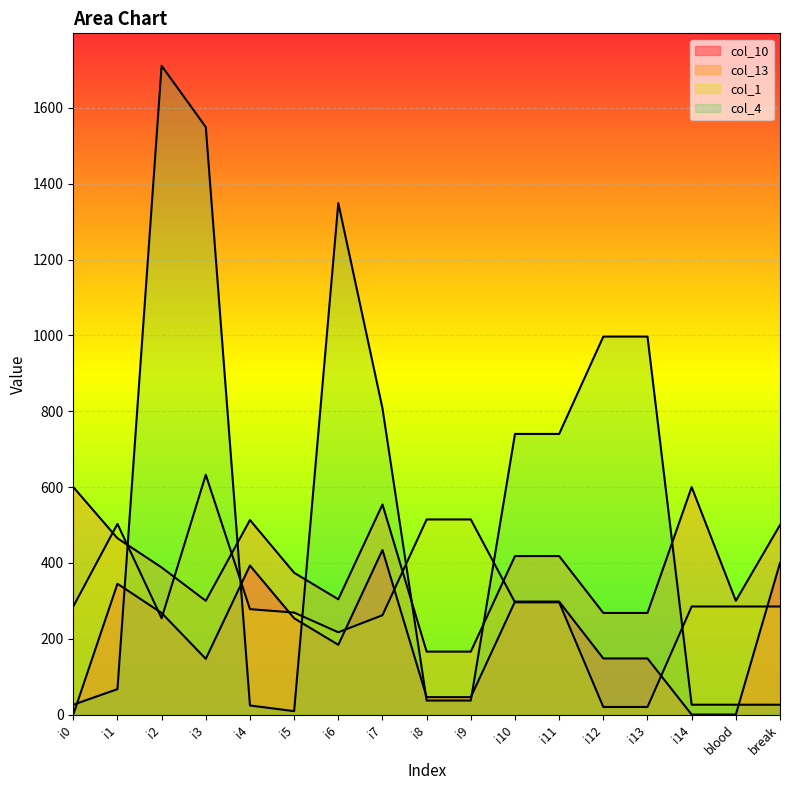

How many lines are shown in the chart?

4